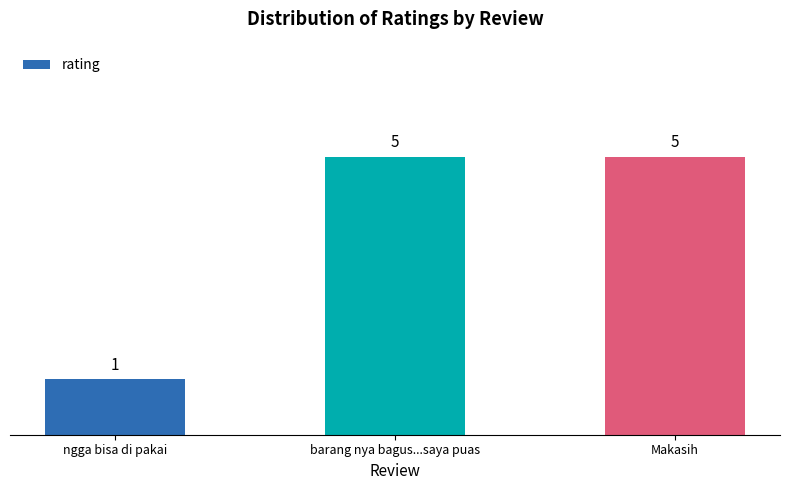

The value at barang nya bagus...saya puas is 2. True or false?

False